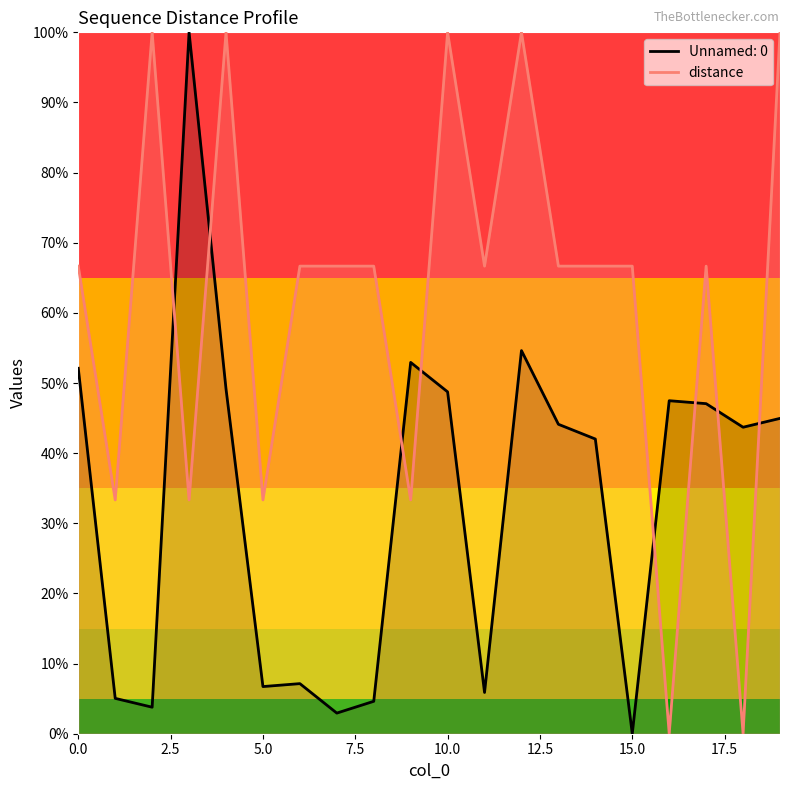

What is the difference between the values at 15 and 2.5?

0.3